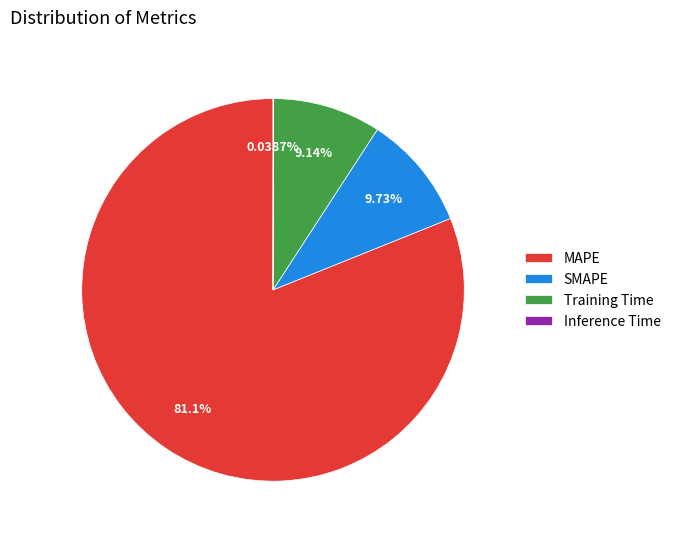

What is the largest slice in the pie chart?

MAPE